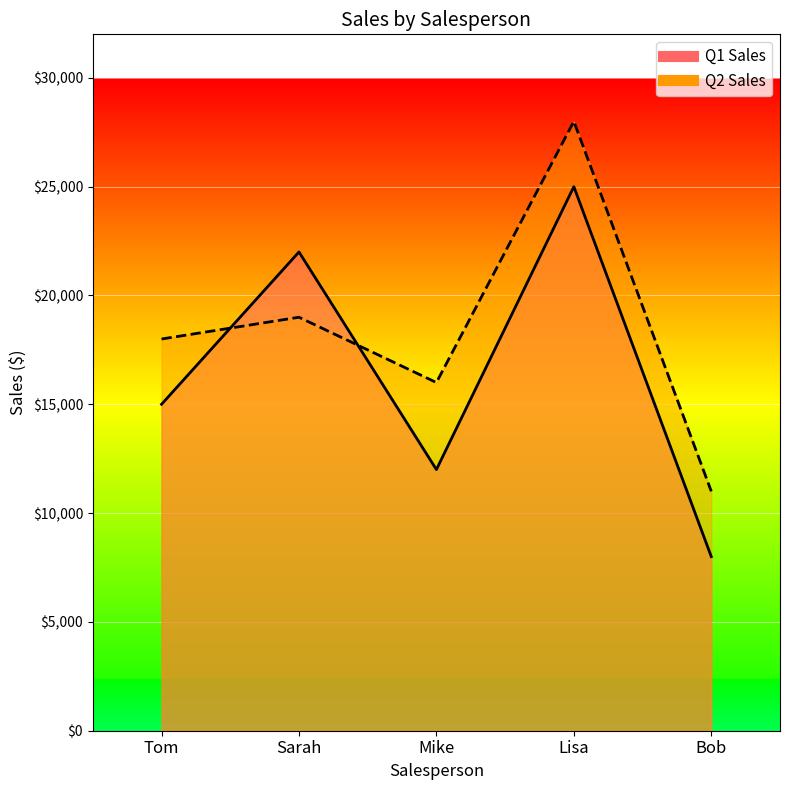

Between Tom and Mike, which is larger?

Tom